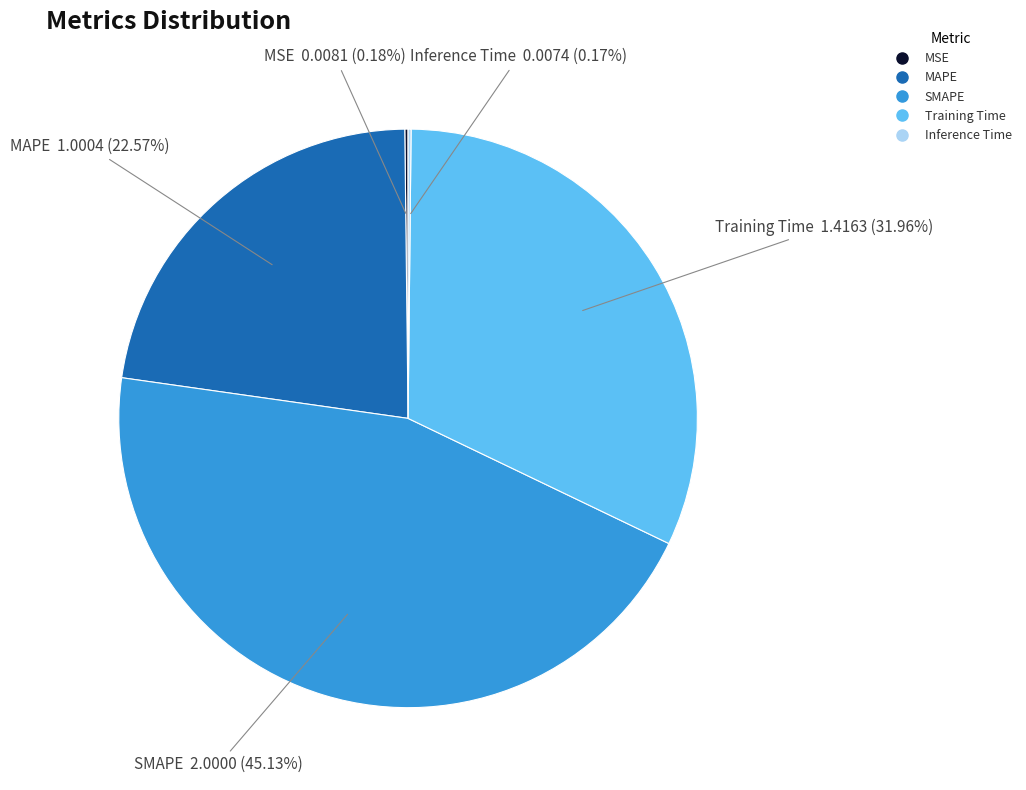

To the nearest percent, what portion does SMAPE represent?

45%